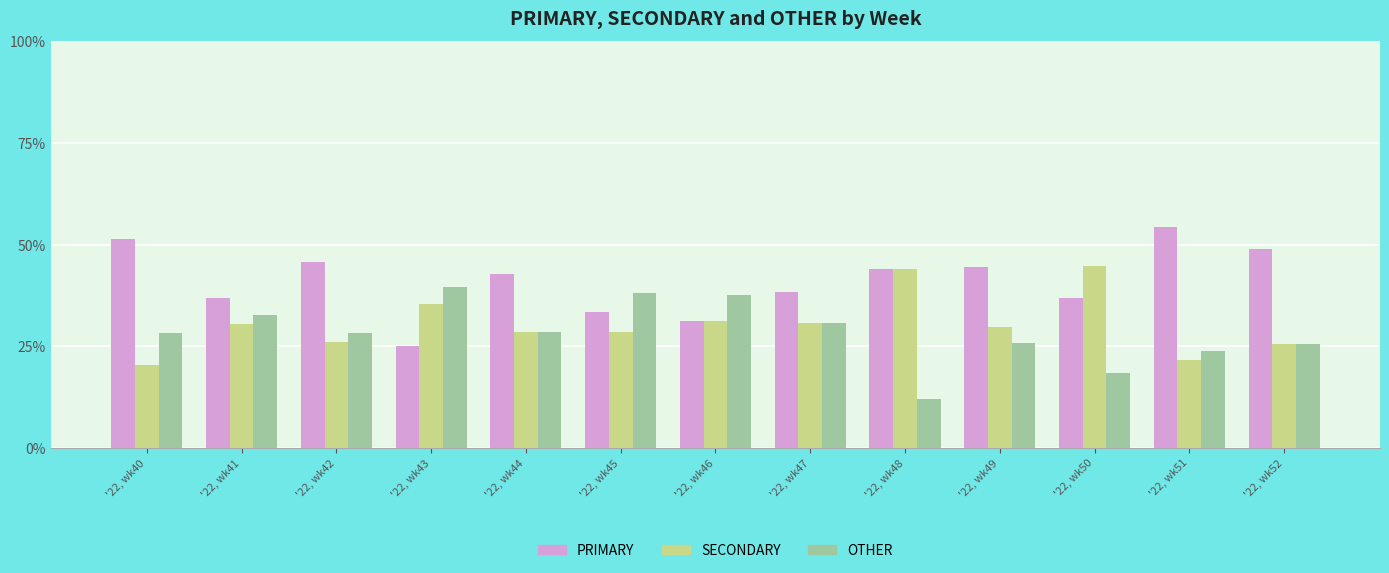

At which label is PRIMARY closest to 39?

'22, wk47